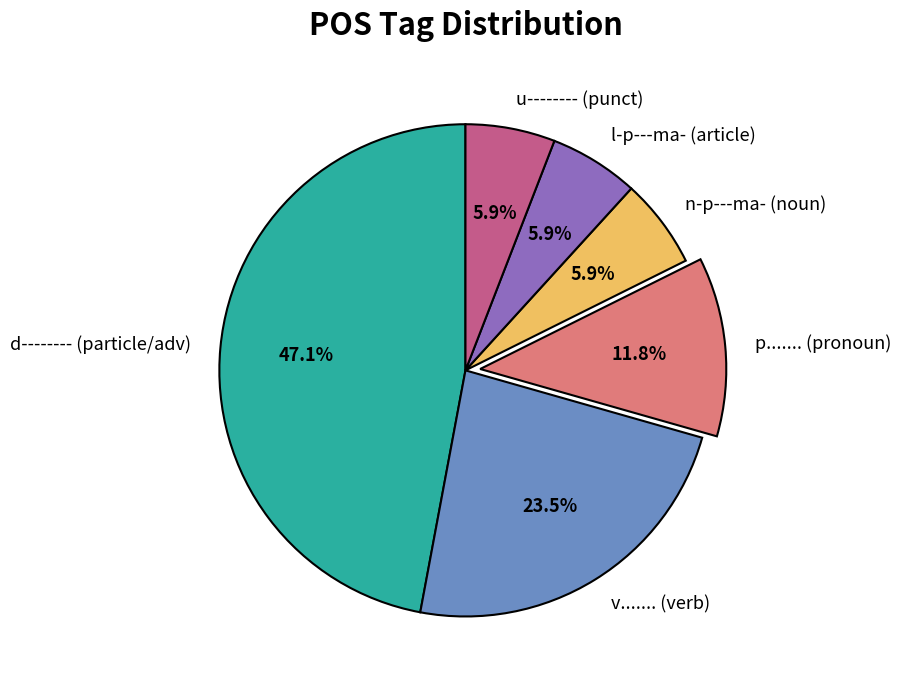

Does any single category account for the majority?

No